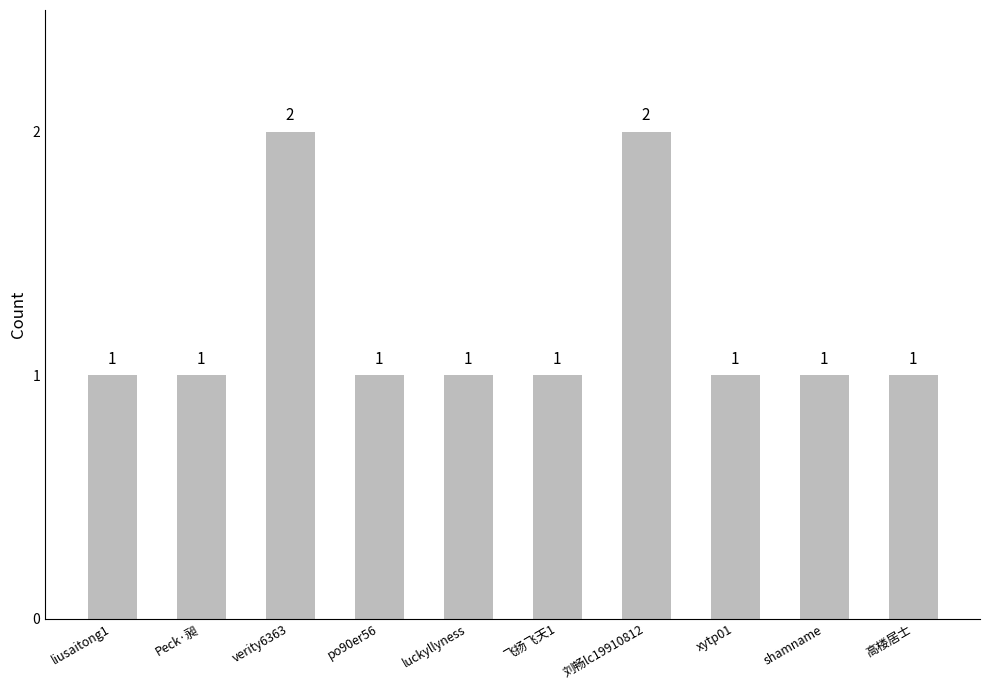

True or false: the data shows 0 at verity6363.

False